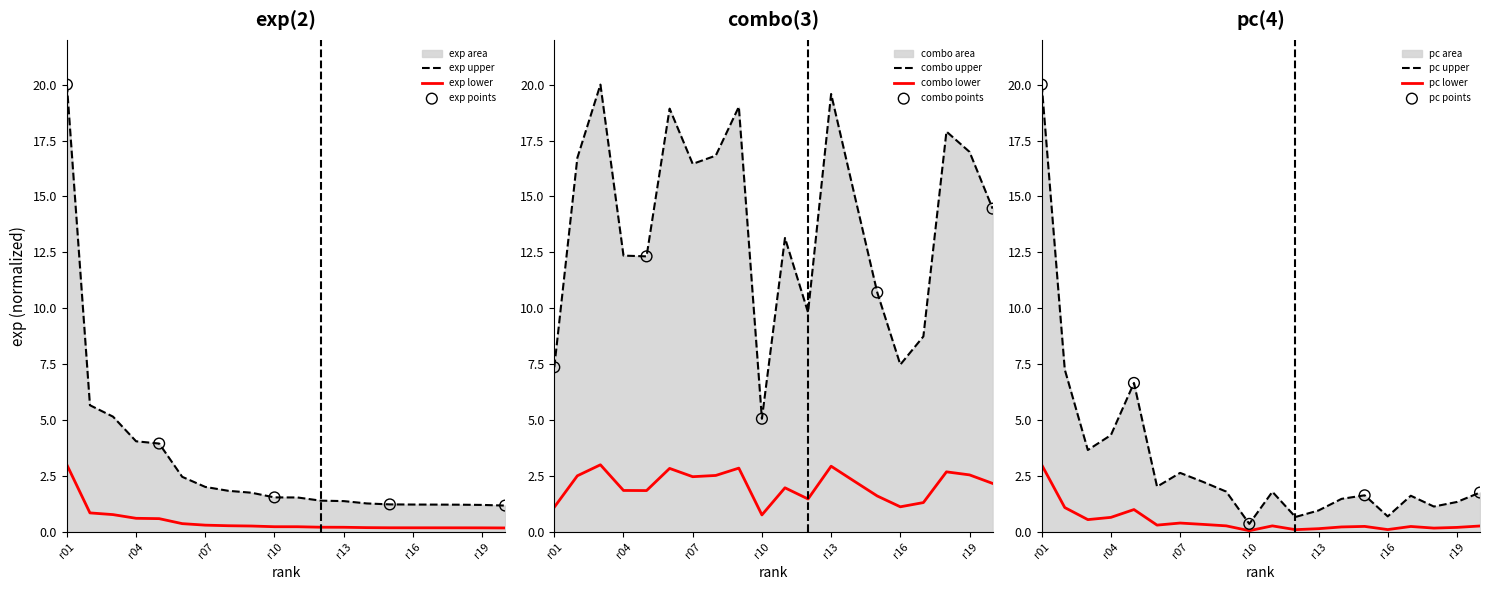

Which series has the largest total across all categories?

combo